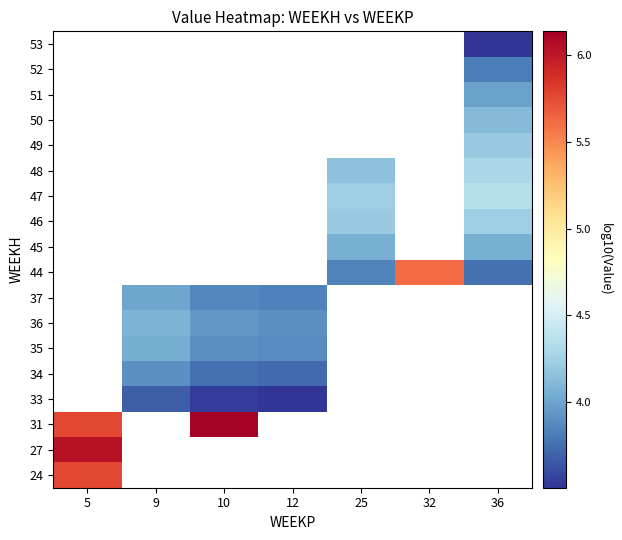

What is the maximum value shown in the chart?

6.1